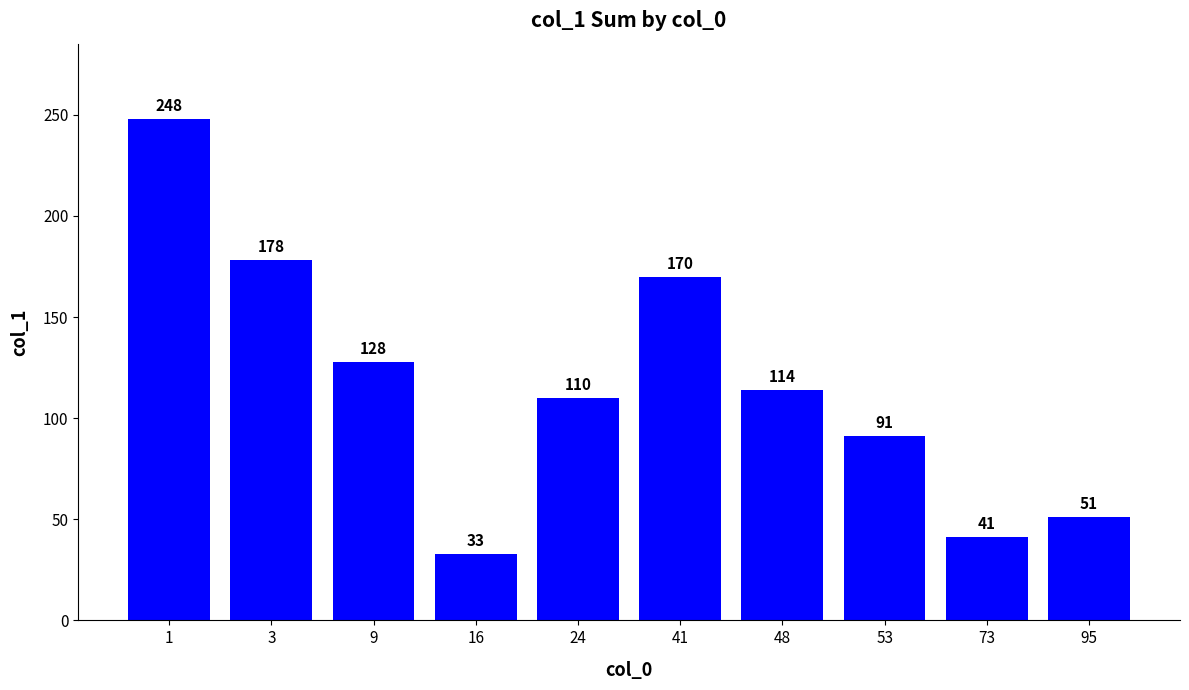

What is the smallest value displayed?

33